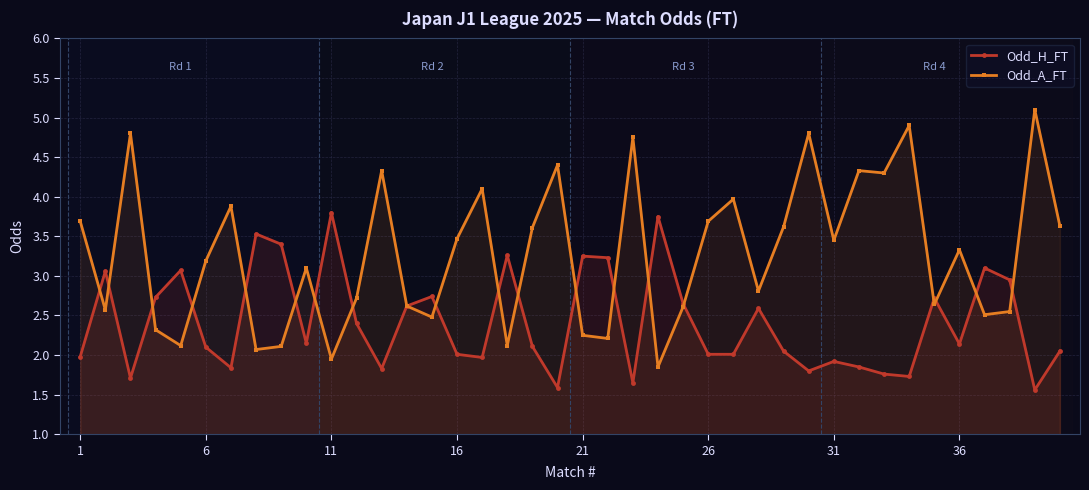

What is the total value across all series at 21?

5.5